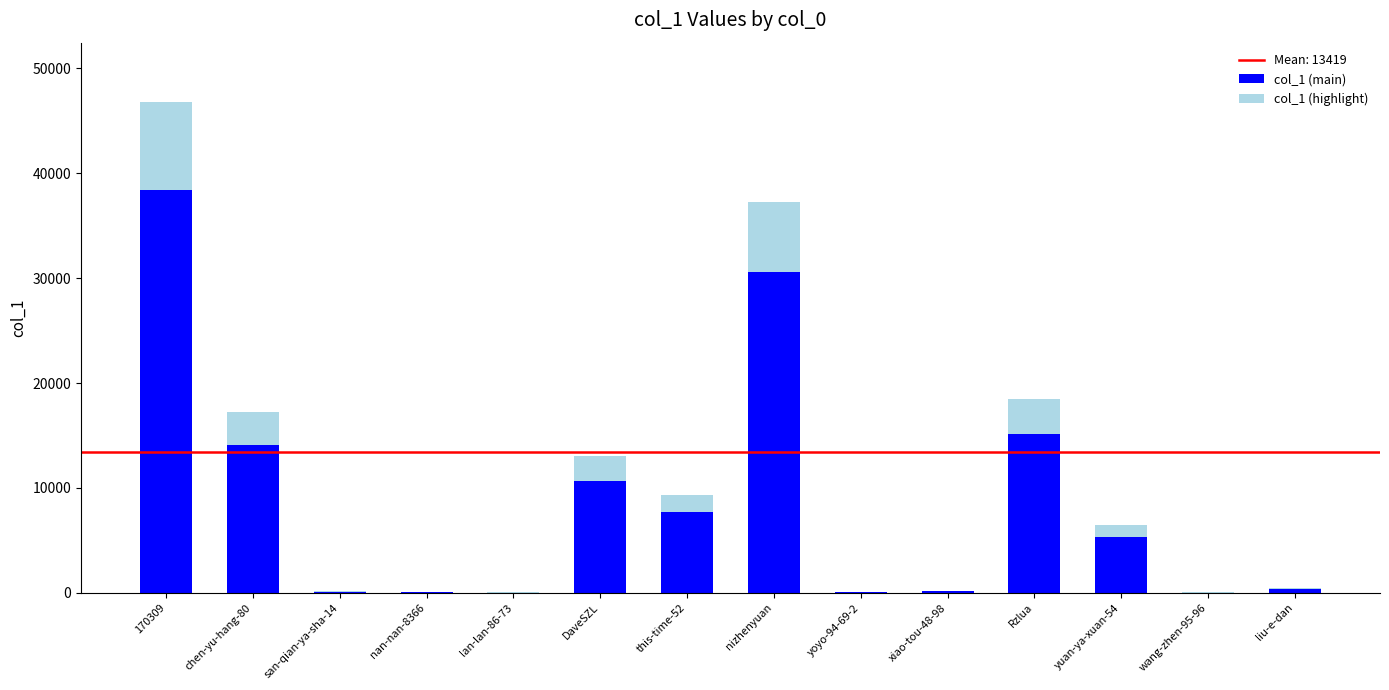

The value of col_1 (main) at chen-yu-hang-80 is 24644.4. True or false?

False